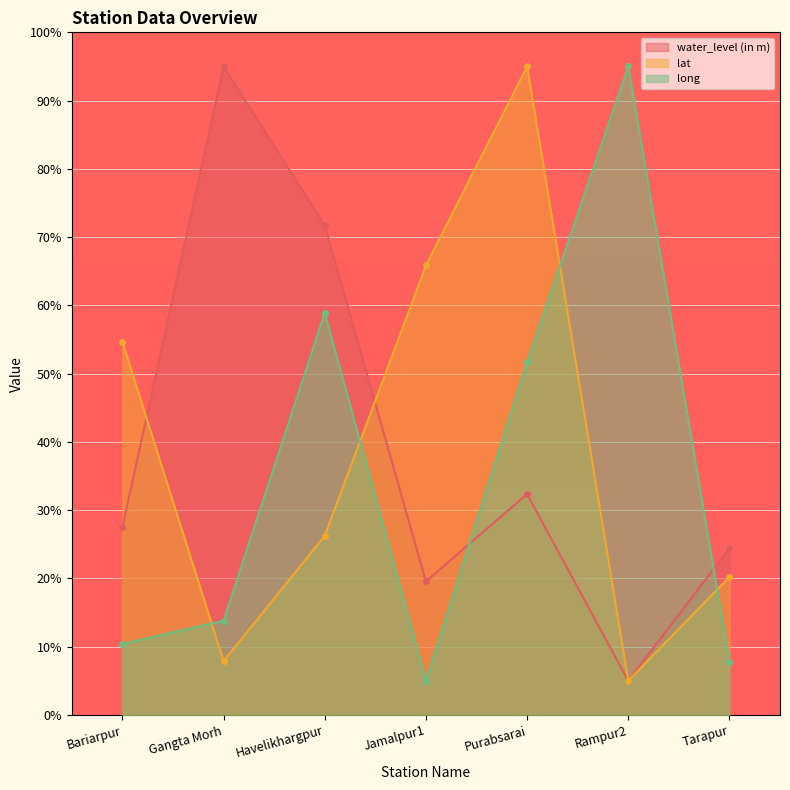

Where is long nearest to the value 50?

Purabsarai